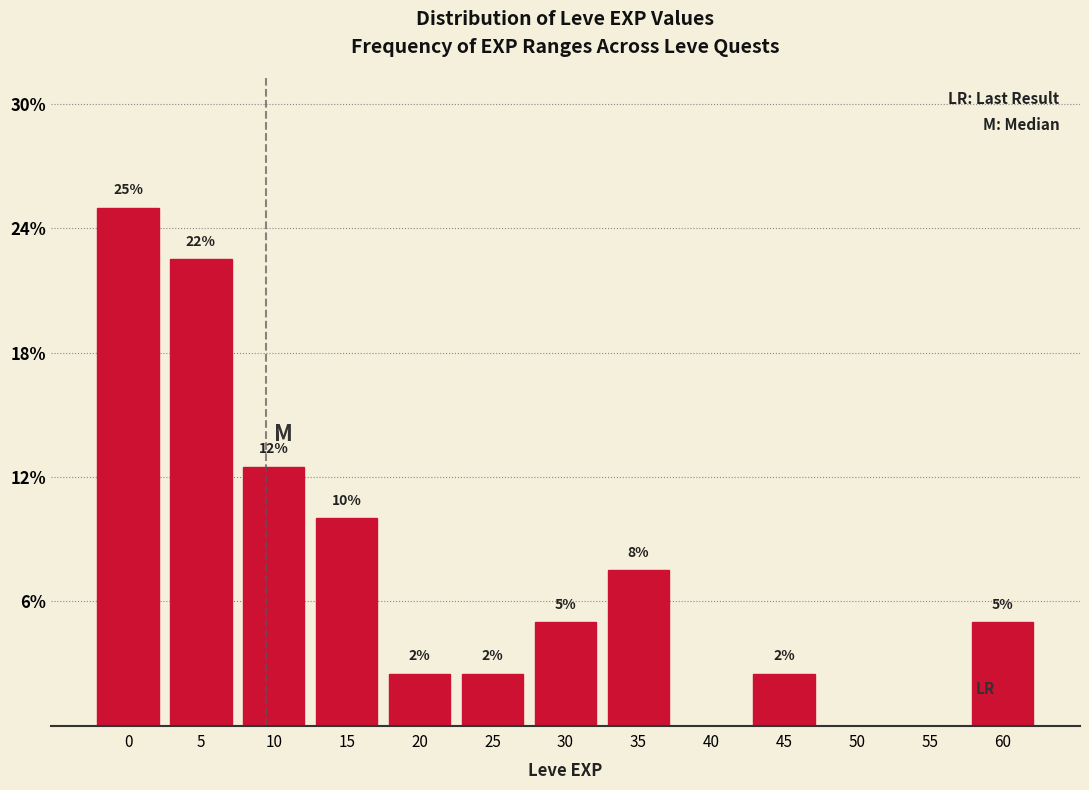

Are the bars horizontal?

No